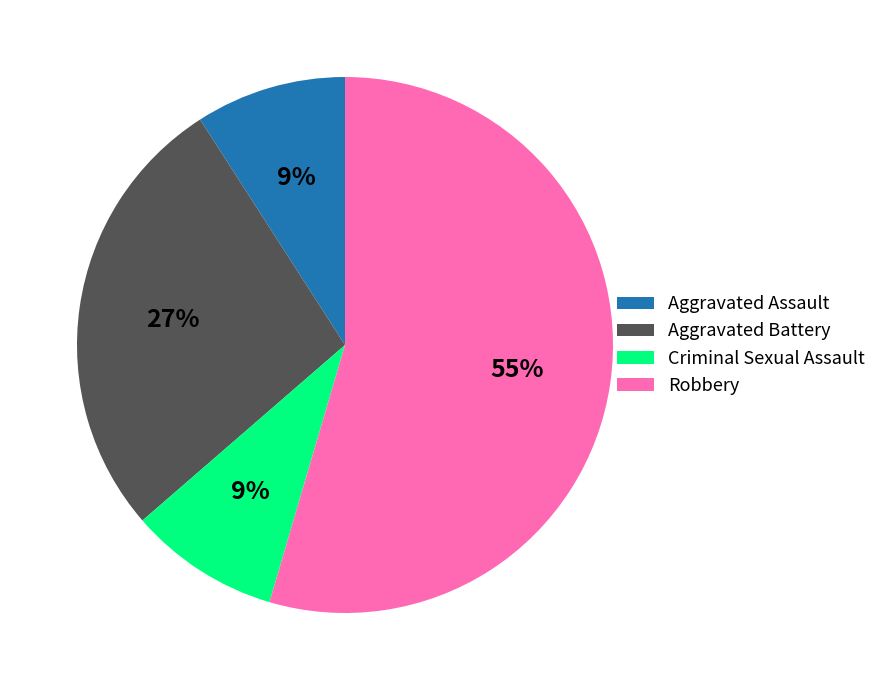

Which slice is the largest?

Robbery